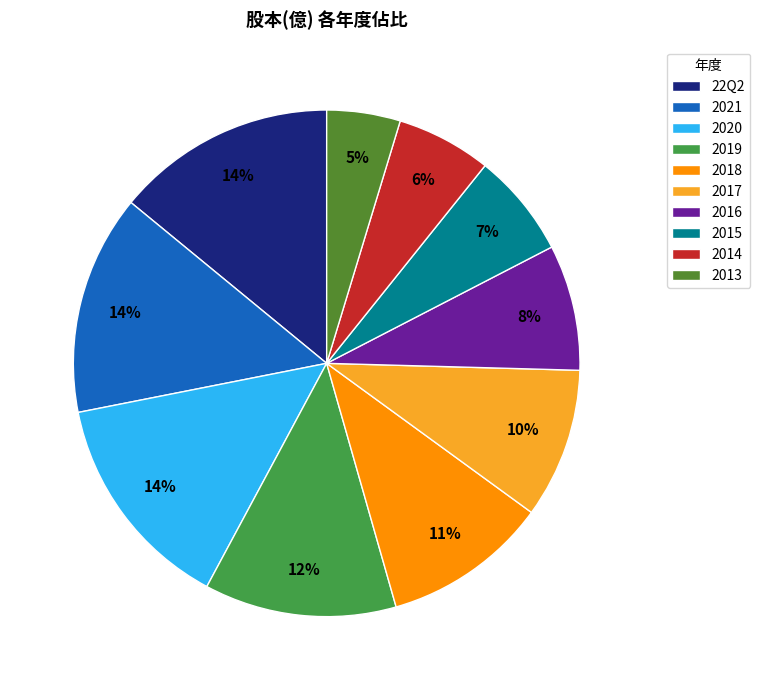

What percentage is the 2018 slice, to the nearest percent?

11%